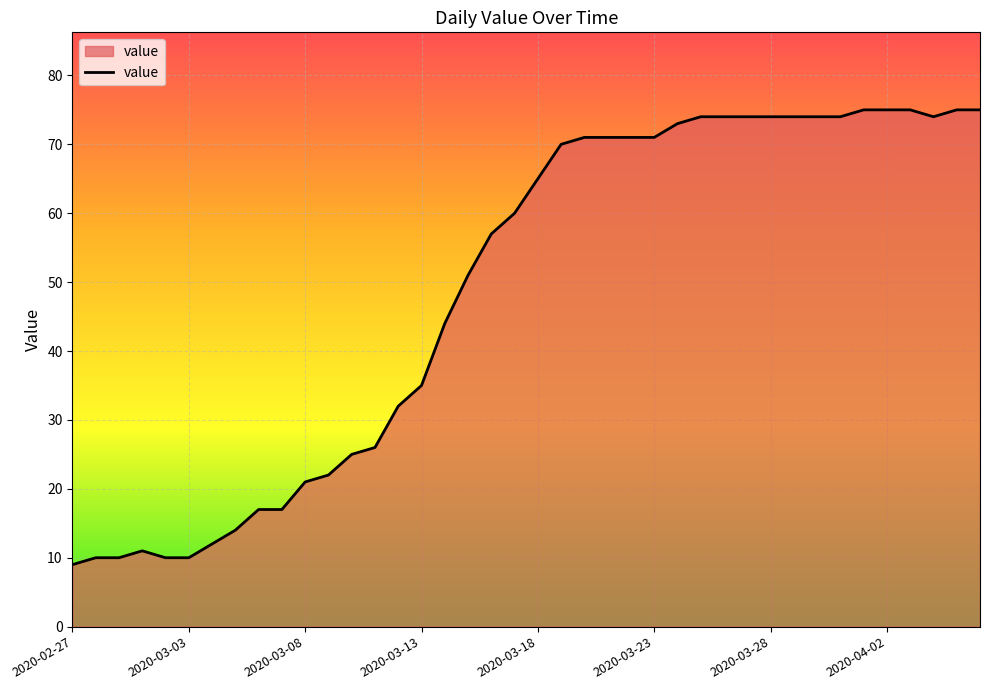

What is the maximum value shown in the chart?

75